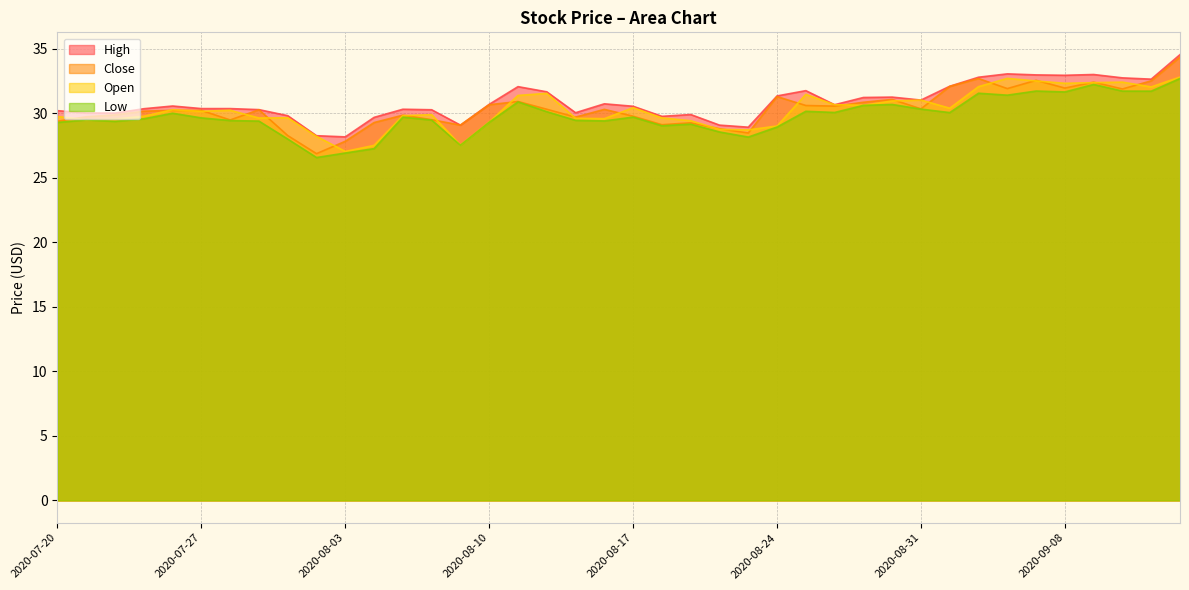

What is the maximum value shown in the chart?

34.5